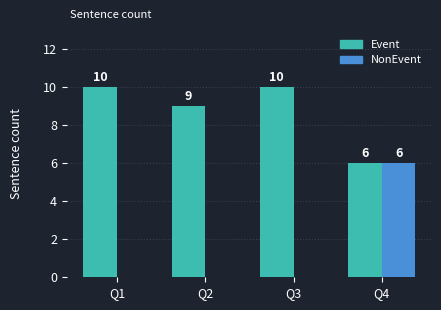

Are the bars horizontal?

No